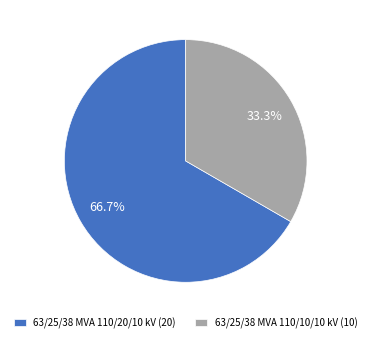

To the nearest percent, what is the difference between the 63/25/38 MVA 110/20/10 kV and 63/25/38 MVA 110/10/10 kV slice percentages?

33%